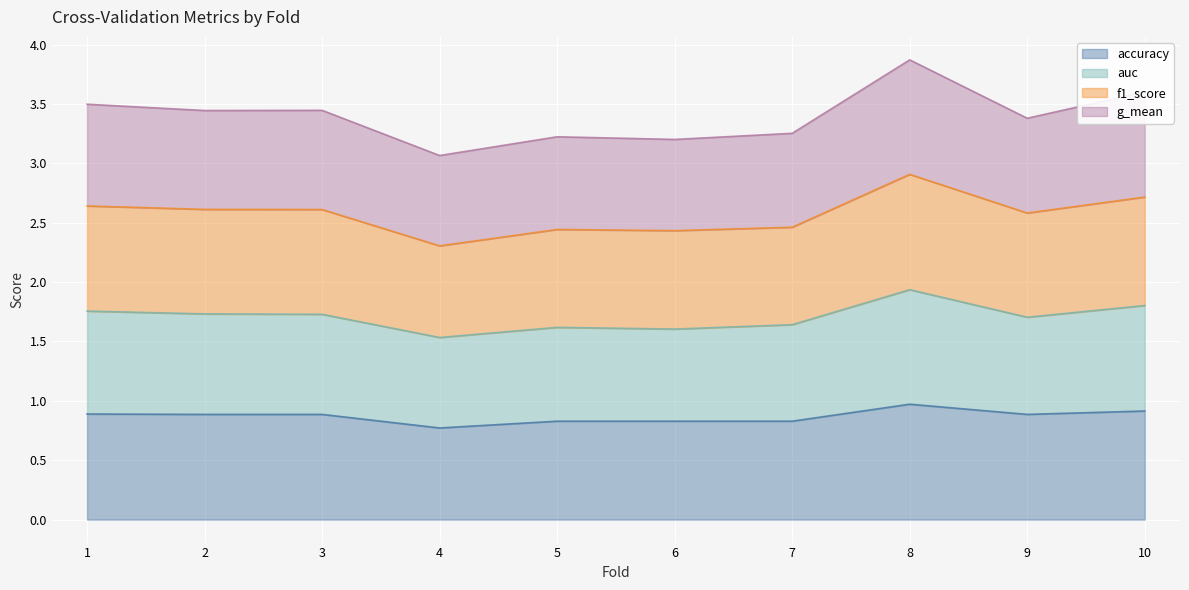

At which label is f1_score closest to 2?

4